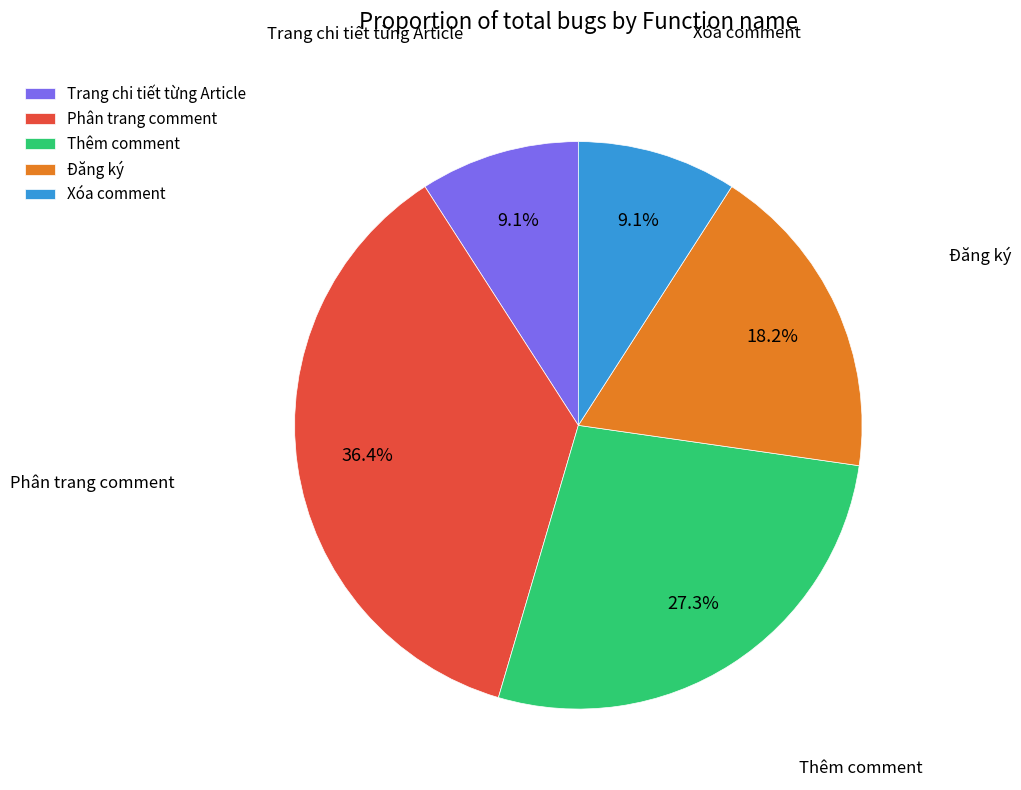

How much of the chart is everything except Xóa comment?

90.9%